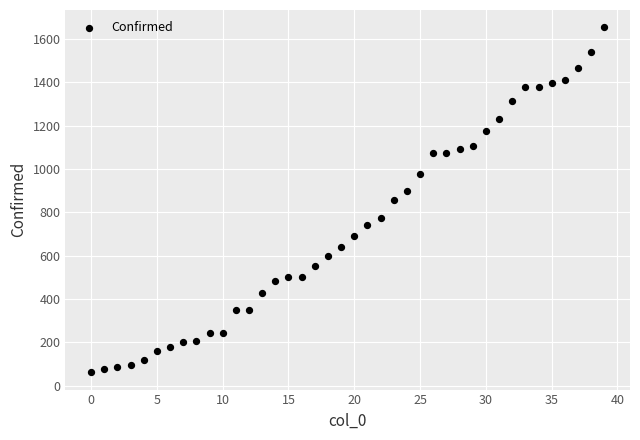

What is the range of Y values (max minus min)?

1592